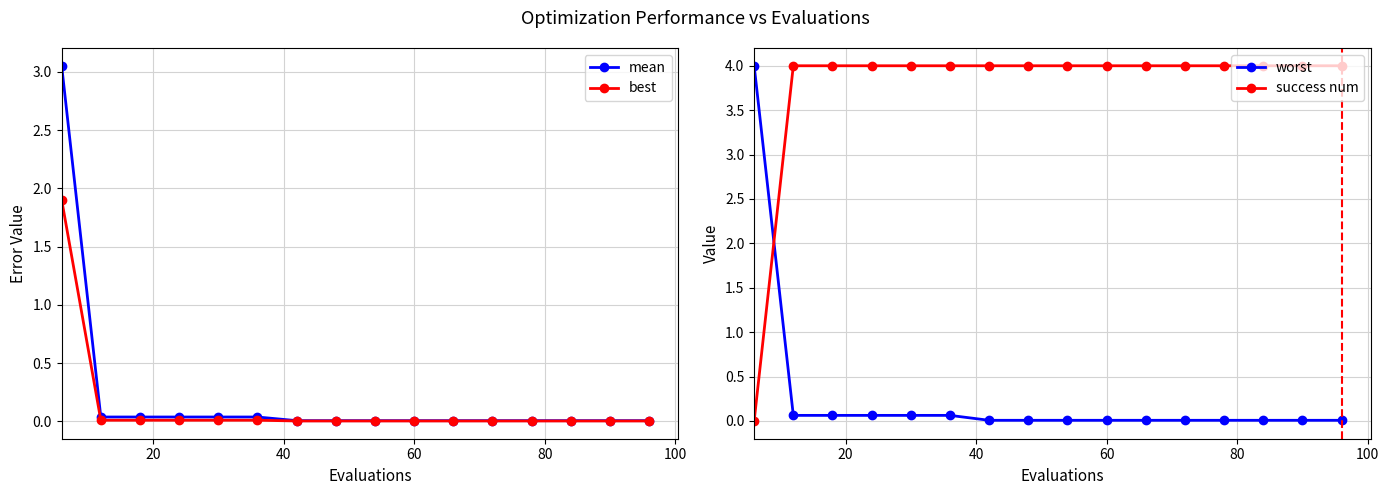

Reading left to right, transcribe all the data shown in this chart.

mean: 3.1	0.0	0.0	0.0	0.0	0.0	0.0	0.0	0.0	0.0	0.0	0.0	0.0	0.0	0.0	0.0
best: 1.9	0.0	0.0	0.0	0.0	0.0	0.0	0.0	0.0	0.0	0.0	0.0	0.0	0.0	0.0	0.0
worst: 4.0	0.1	0.1	0.1	0.1	0.1	0.0	0.0	0.0	0.0	0.0	0.0	0.0	0.0	0.0	0.0
success num: 0.0	4.0	4.0	4.0	4.0	4.0	4.0	4.0	4.0	4.0	4.0	4.0	4.0	4.0	4.0	4.0